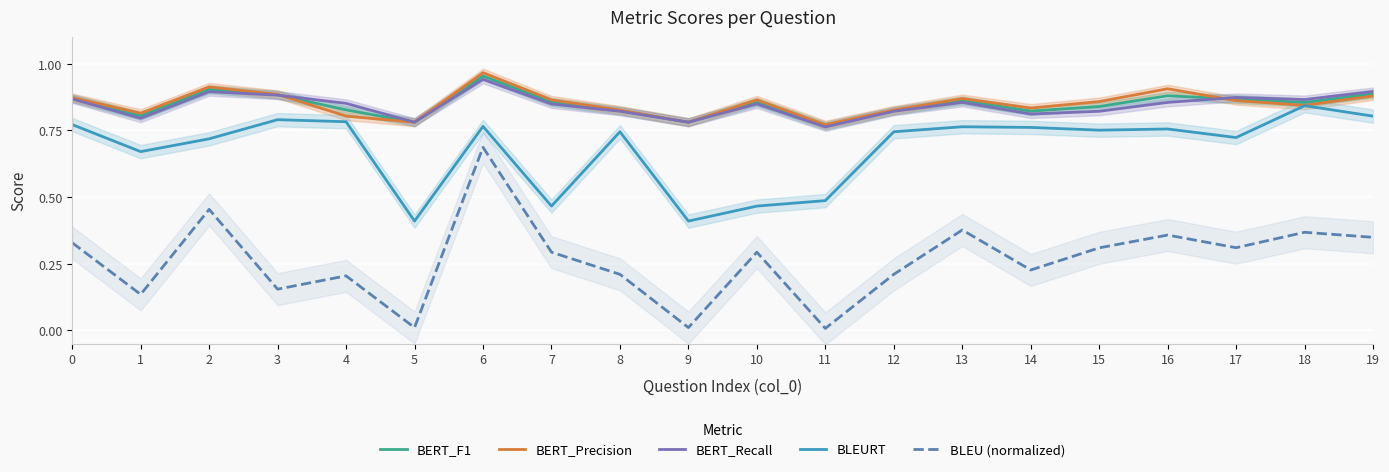

Which category has the lowest value in the BERT_Precision series?

11